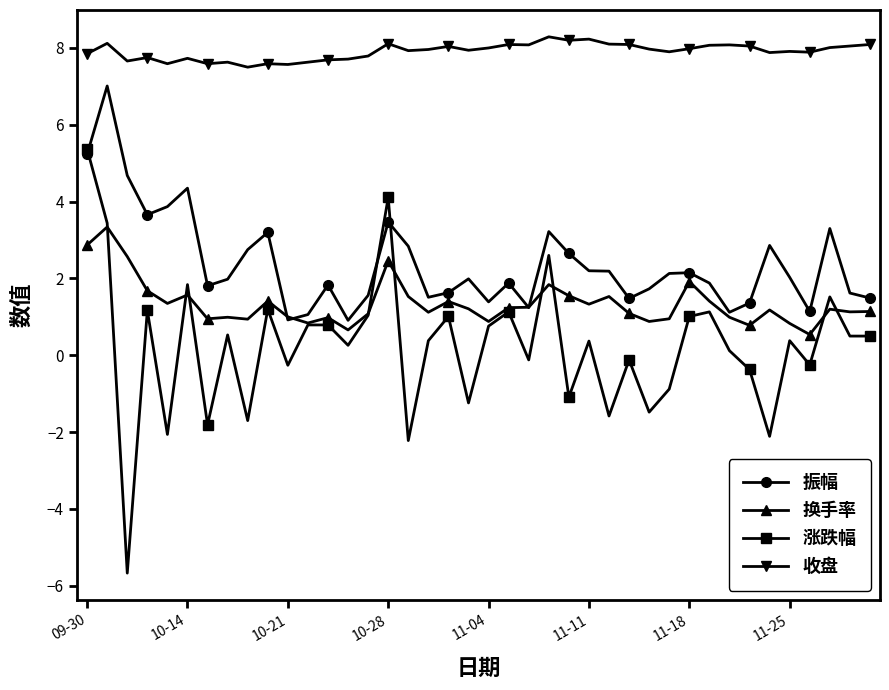

In 收盘, how many points are lower than both neighbors (excluding endpoints)?

12